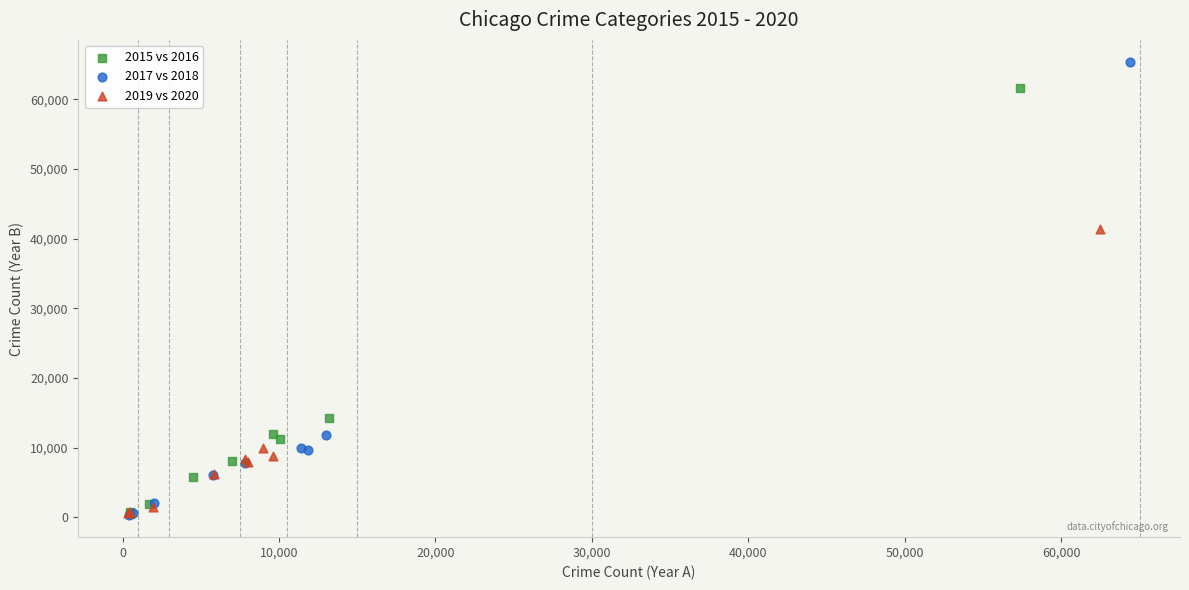

Which series reaches the maximum Y coordinate?

2017 vs 2018